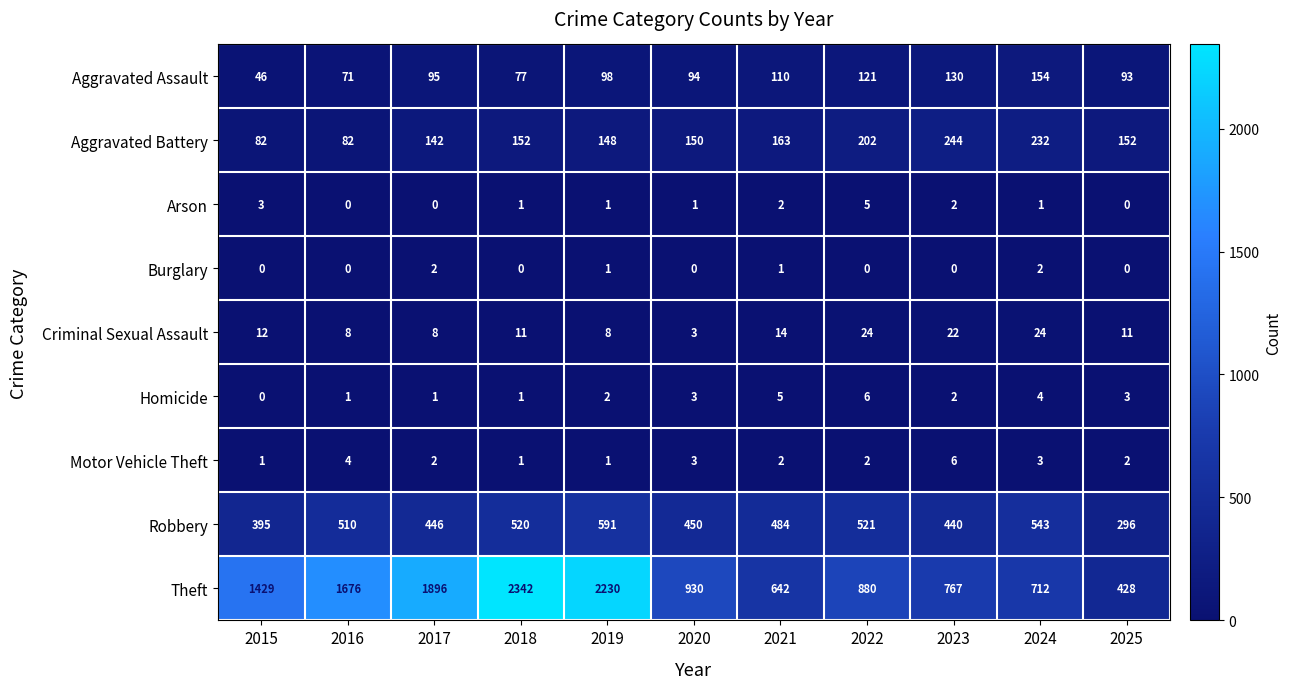

What is the highest value of the Aggravated Assault series?

154